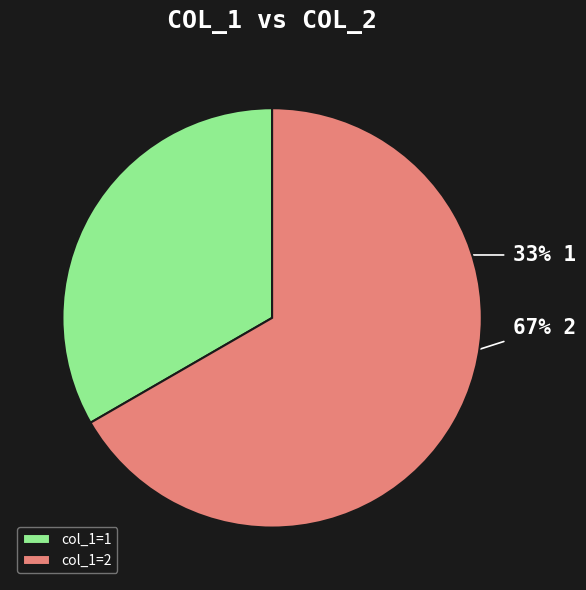

True or false: col_1=1 accounts for 22% of the total.

False